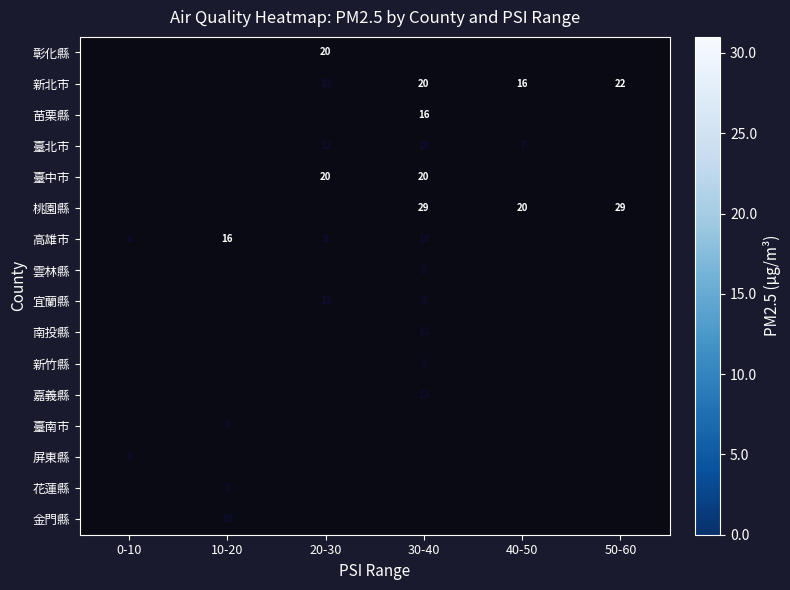

True or false: 金門縣 has a value of 10 at 10-20.

True